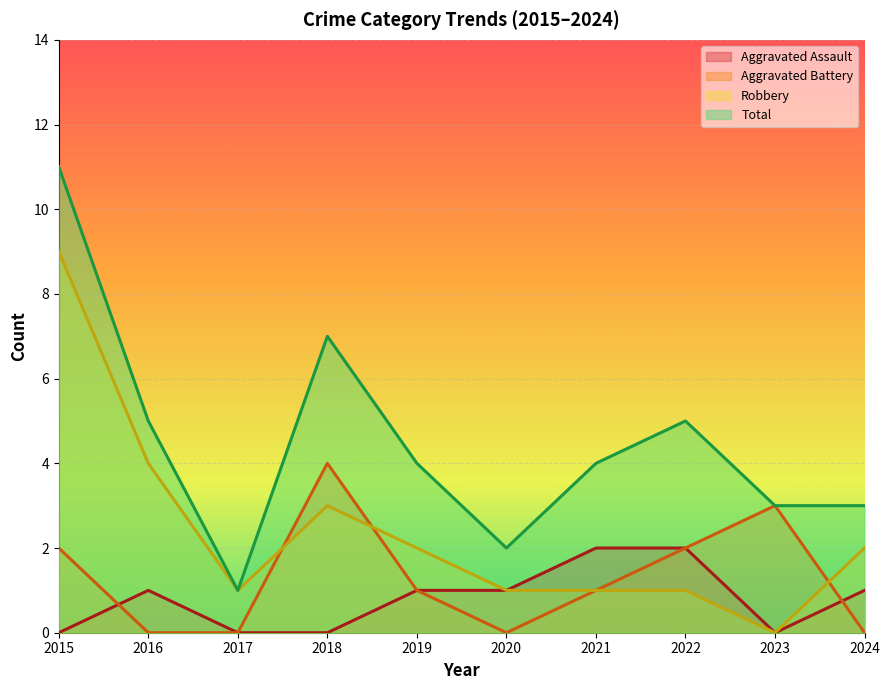

What is the sum of all Aggravated Battery values?

13